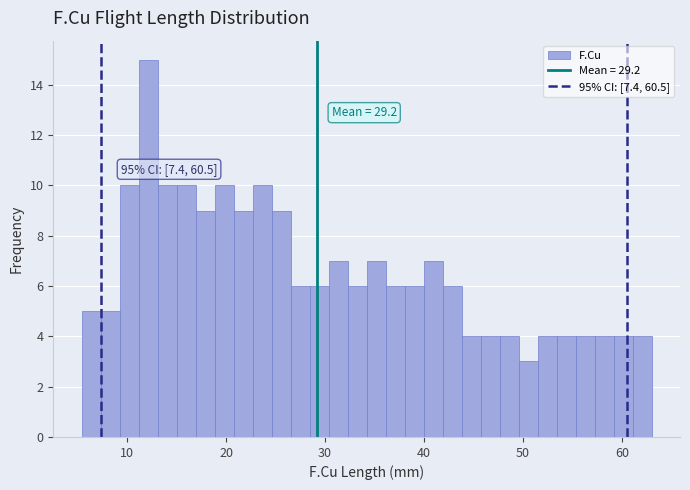

Around what value on the x-axis is the tallest bar? Give the approximate position of its centre, as read against the axis.

12